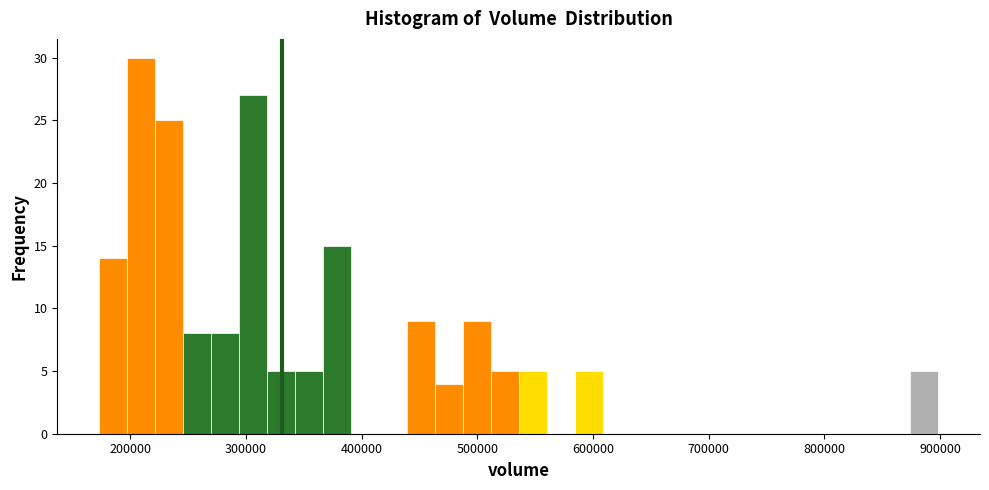

Read against the x-axis, roughly where is the centre of the tallest bar?

210000